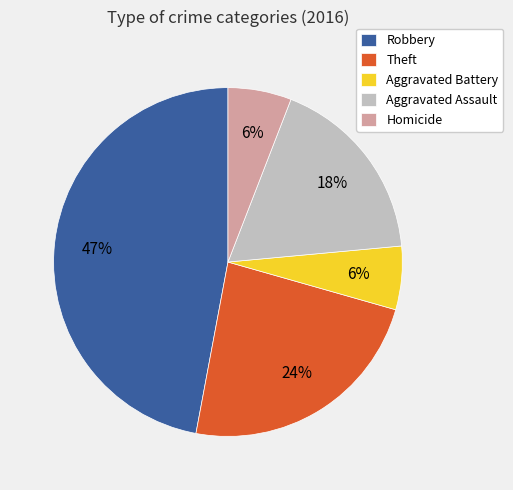

What is the largest slice in the pie chart?

Robbery